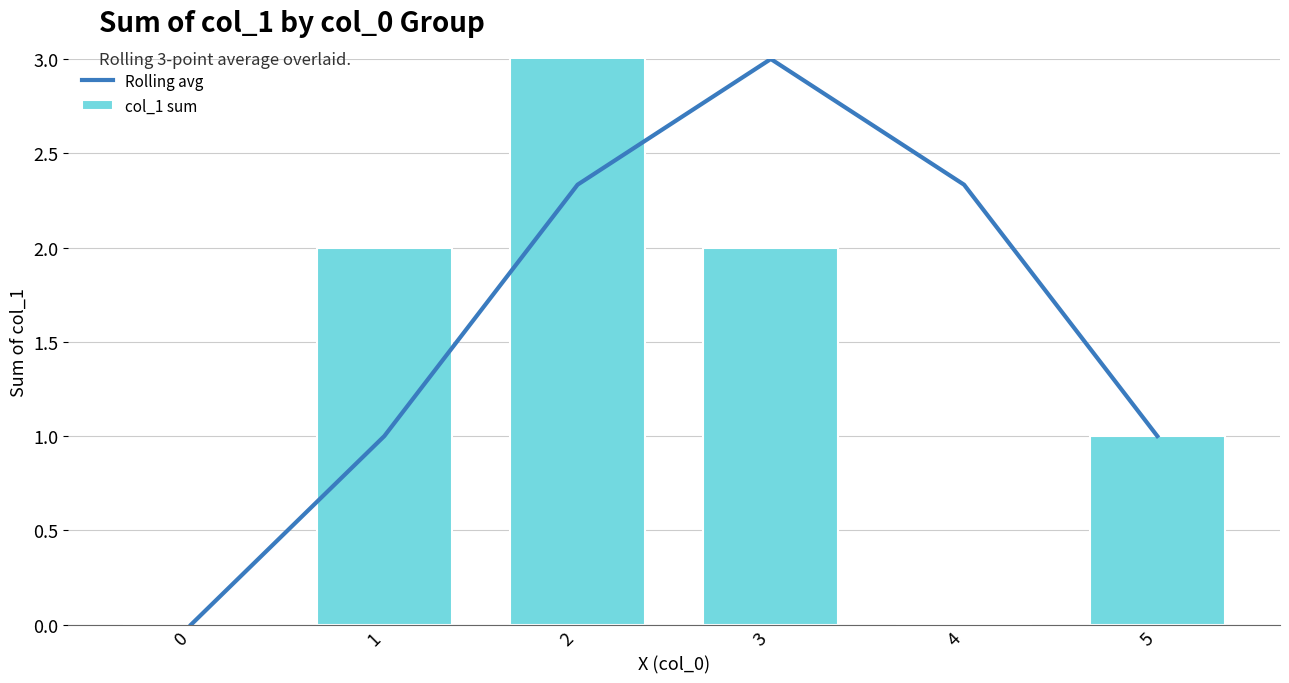

Rank the series by their maximum value, from lowest to highest.

Rolling avg, col_1 sum